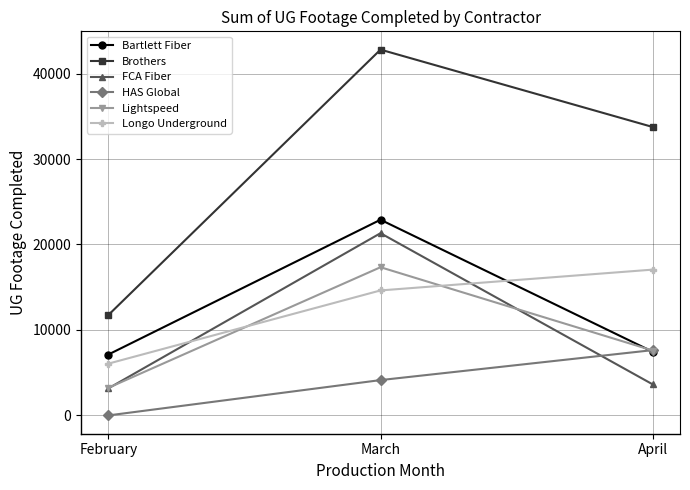

Count the number of data series in this chart.

6